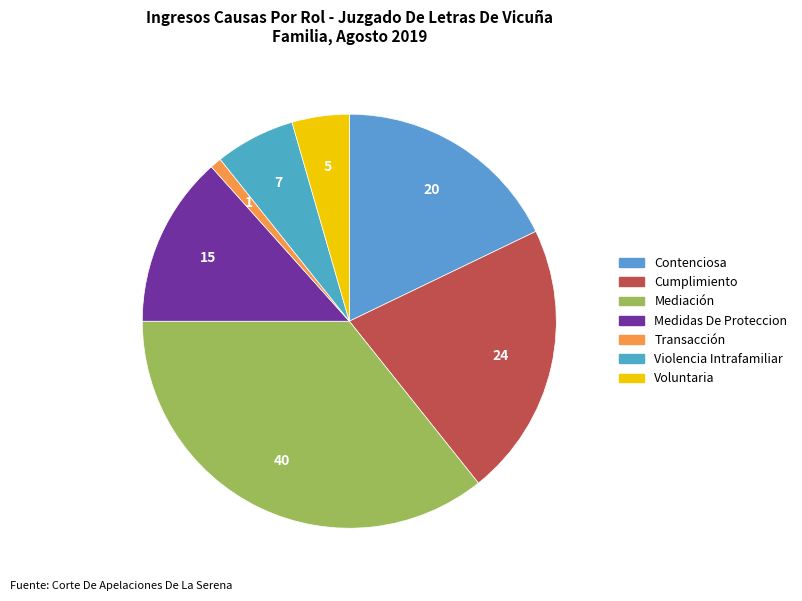

To the nearest percent, what portion does Contenciosa represent?

18%